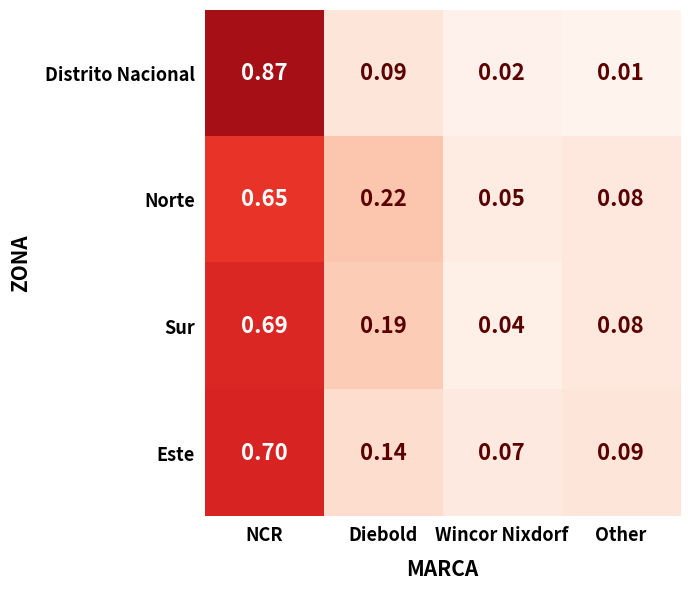

At which category is the sum across all series the highest?

NCR